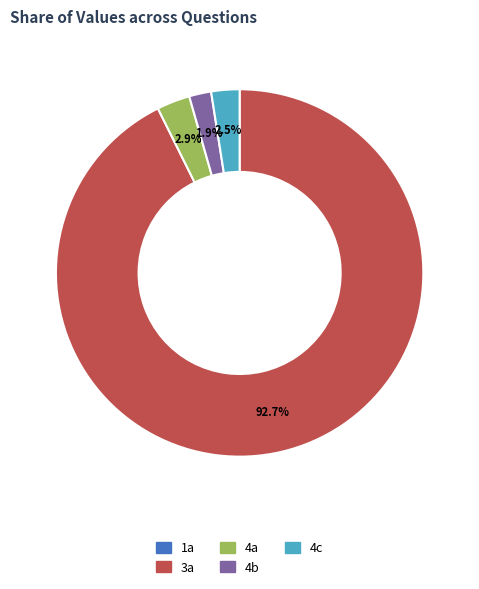

Which has a higher value, 3a or 4b?

3a